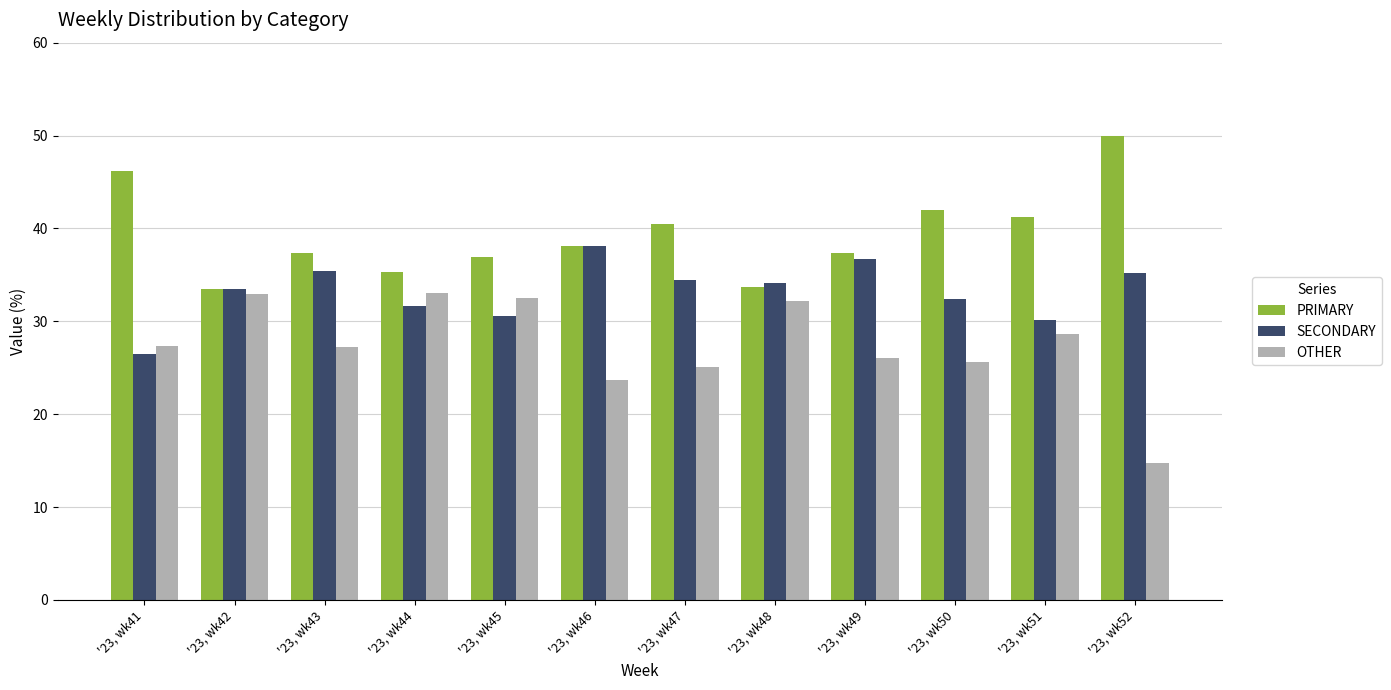

Rank the series at '23, wk41 from lowest to highest value.

SECONDARY, OTHER, PRIMARY